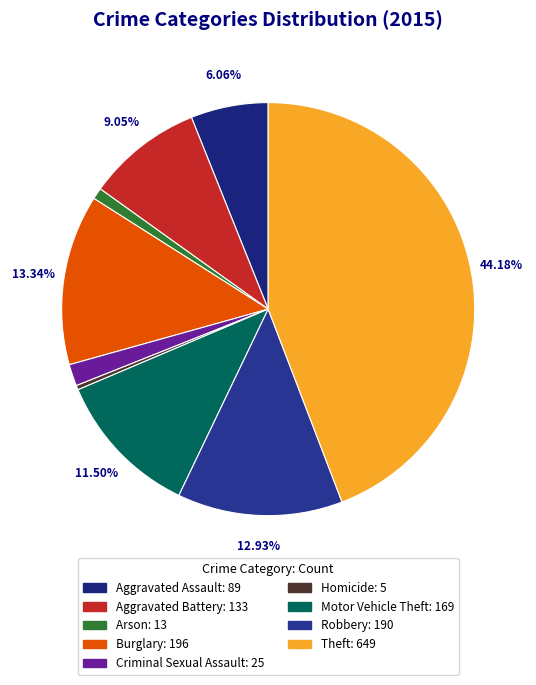

How many segments does this pie chart have?

9